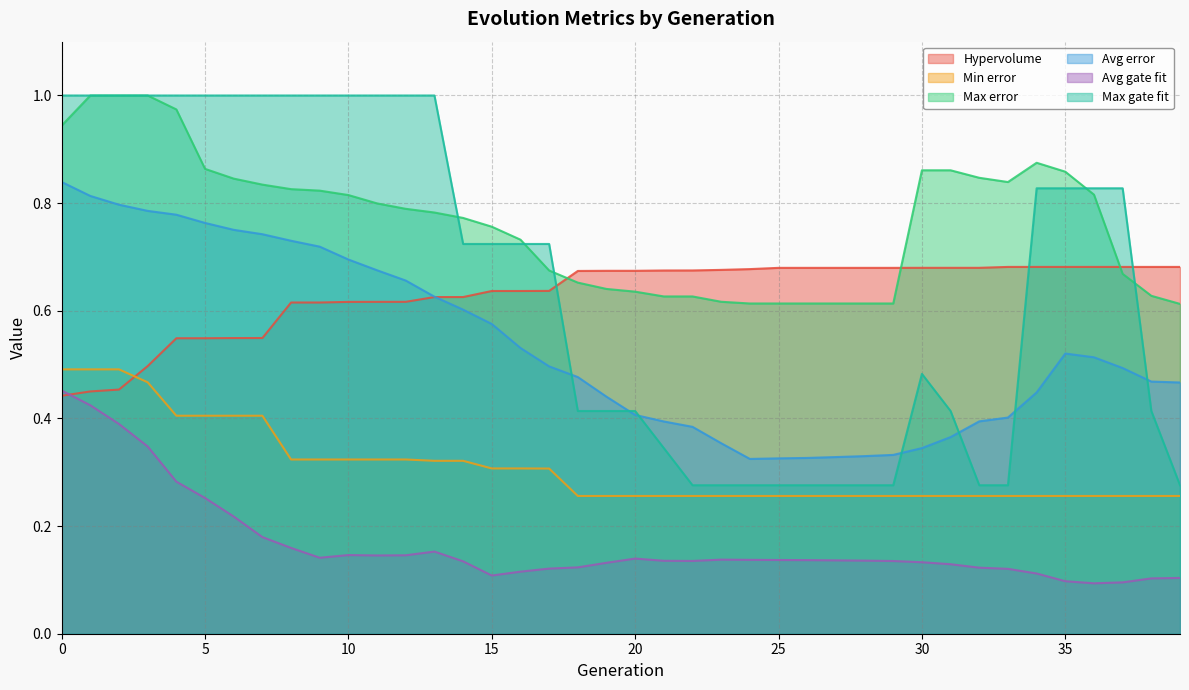

How many lines are shown in the chart?

6